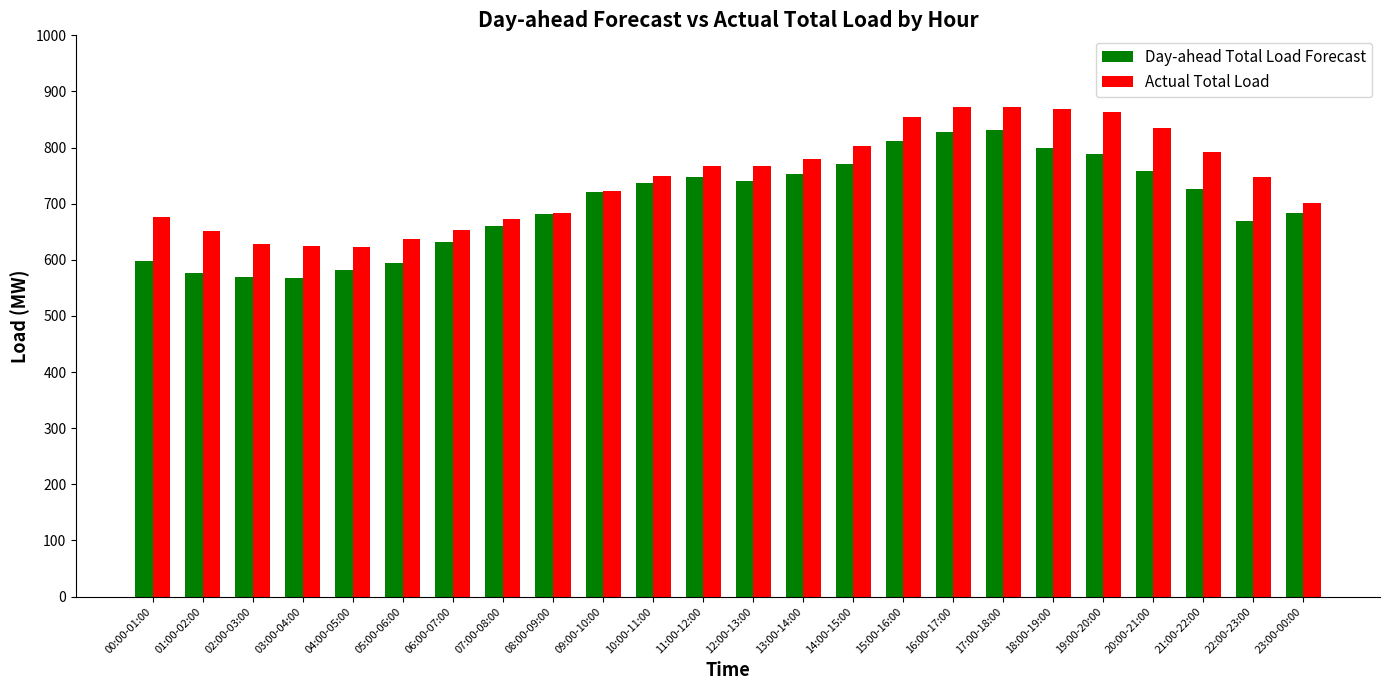

Which series changed the most between 05:00-06:00 and 22:00-23:00?

Actual Total Load